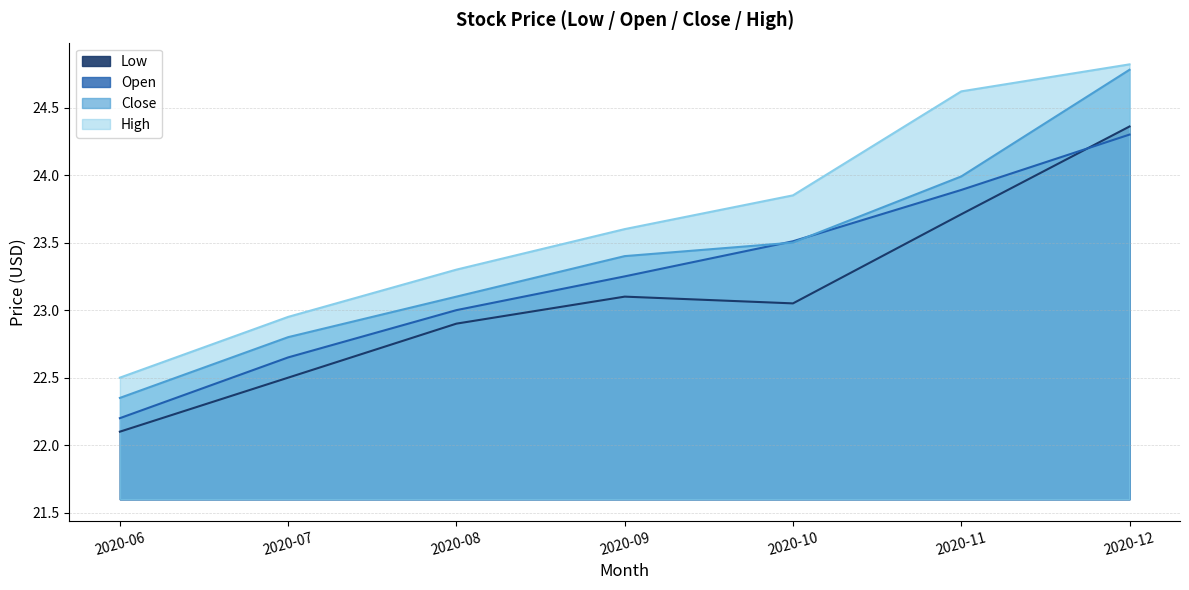

Between which two adjacent categories do Close and Open first intersect?

2020-09 and 2020-10